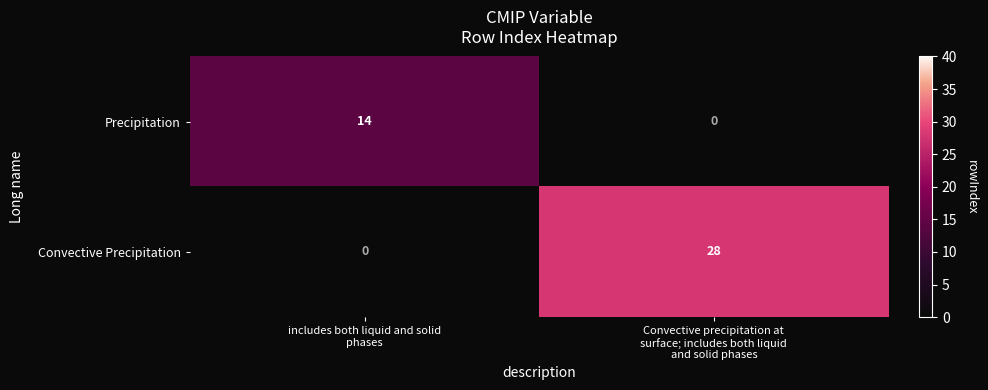

Which series has the largest range (max minus min)?

Convective Precipitation